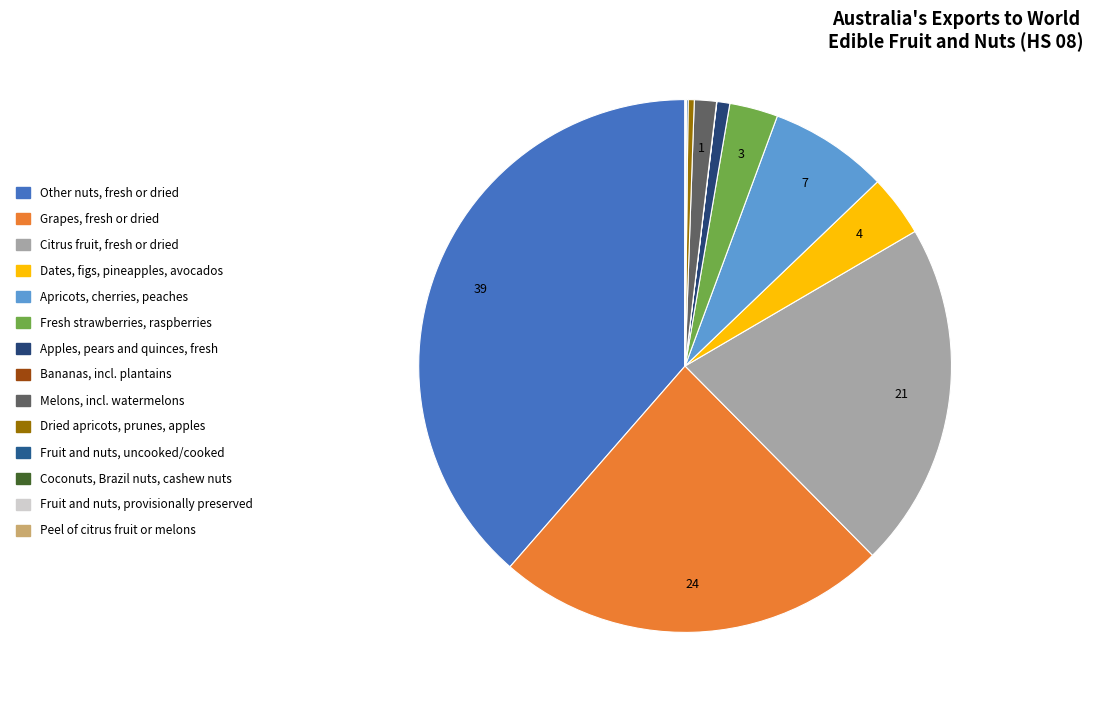

Is it true that Other nuts, fresh or dried is 51% of the pie?

False